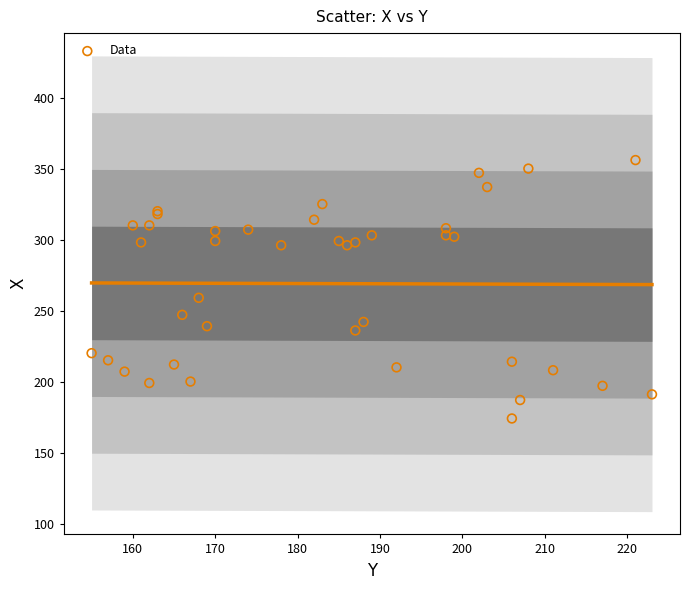

What Y value in the scatter plot is closest to 265?

259